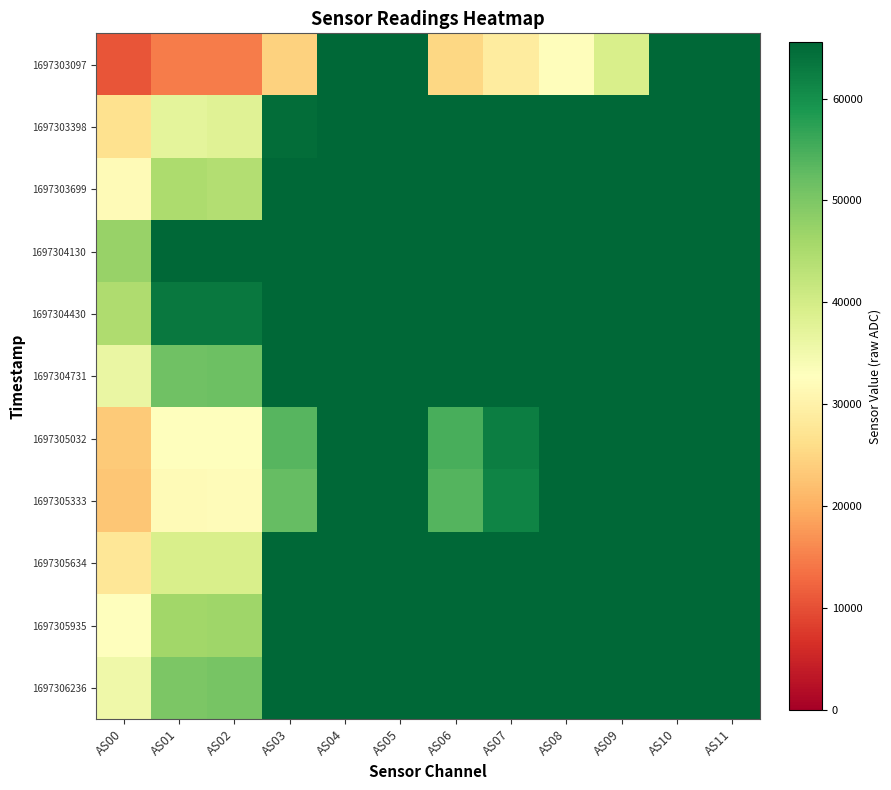

At how many categories does at least one series exceed 54018?

11